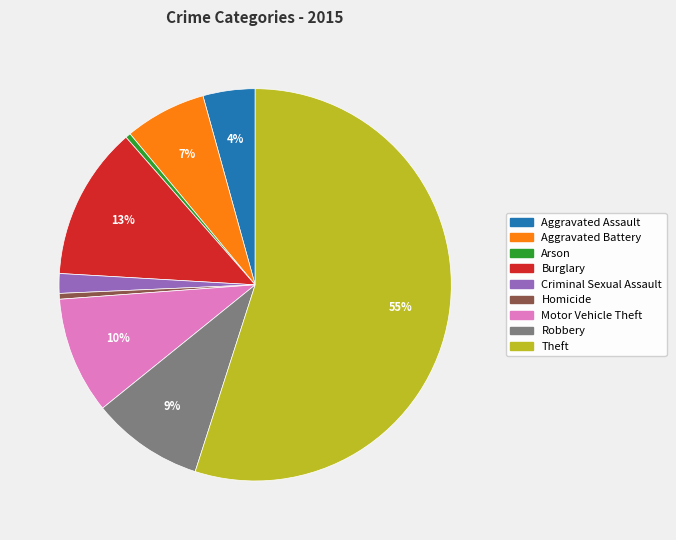

Combined, do Criminal Sexual Assault and Burglary account for over 50%?

No